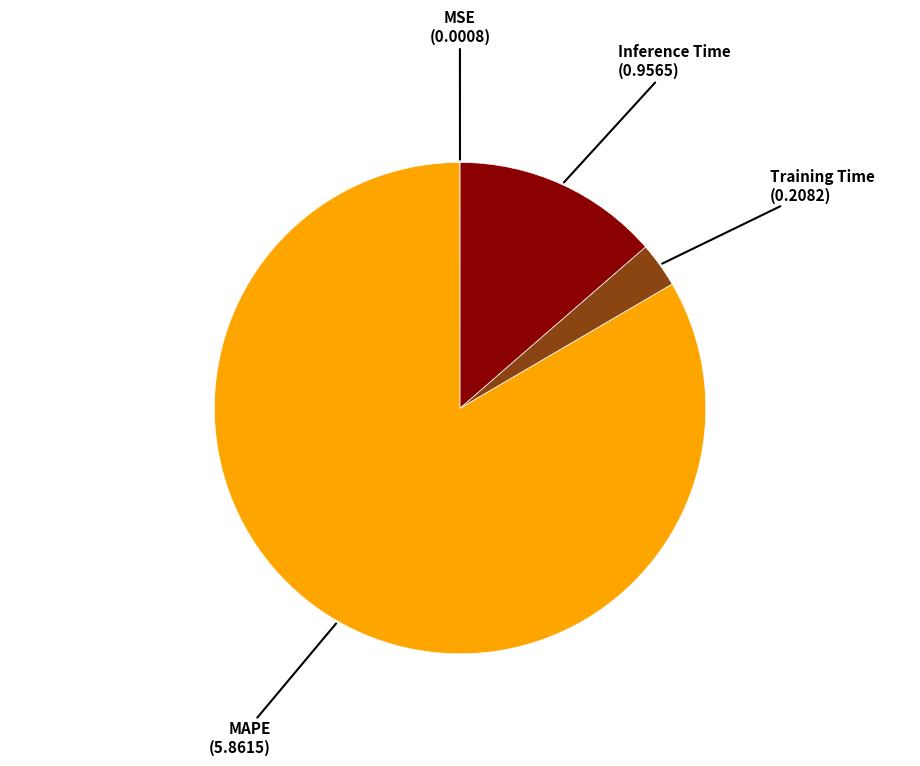

Between Training Time and MAPE, which is larger?

MAPE